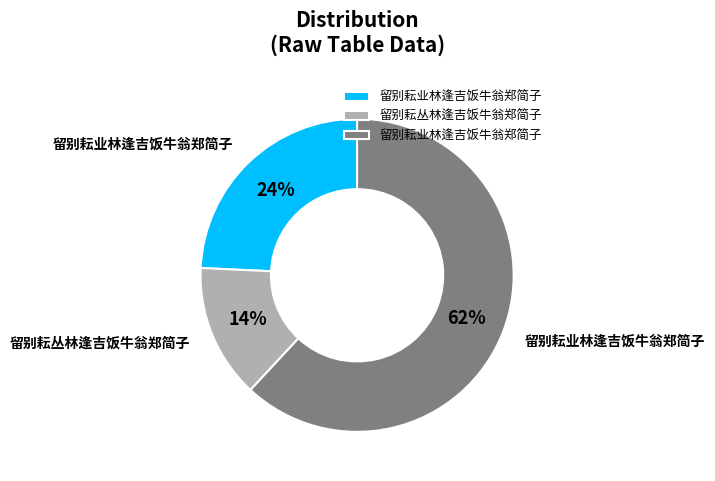

Is there a majority slice in this chart?

Yes